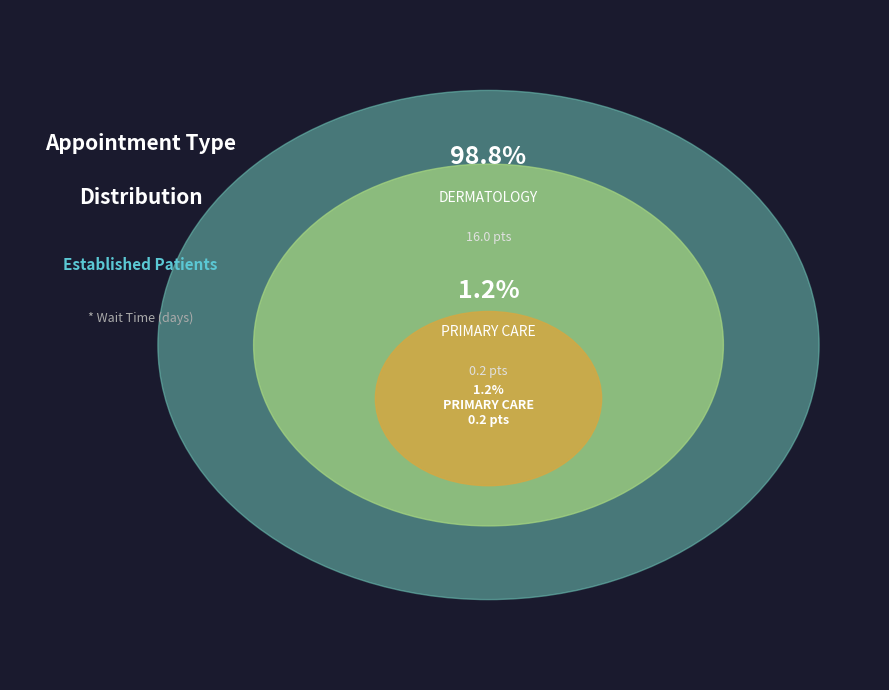

What percentage is the DERMATOLOGY slice, to the nearest percent?

99%